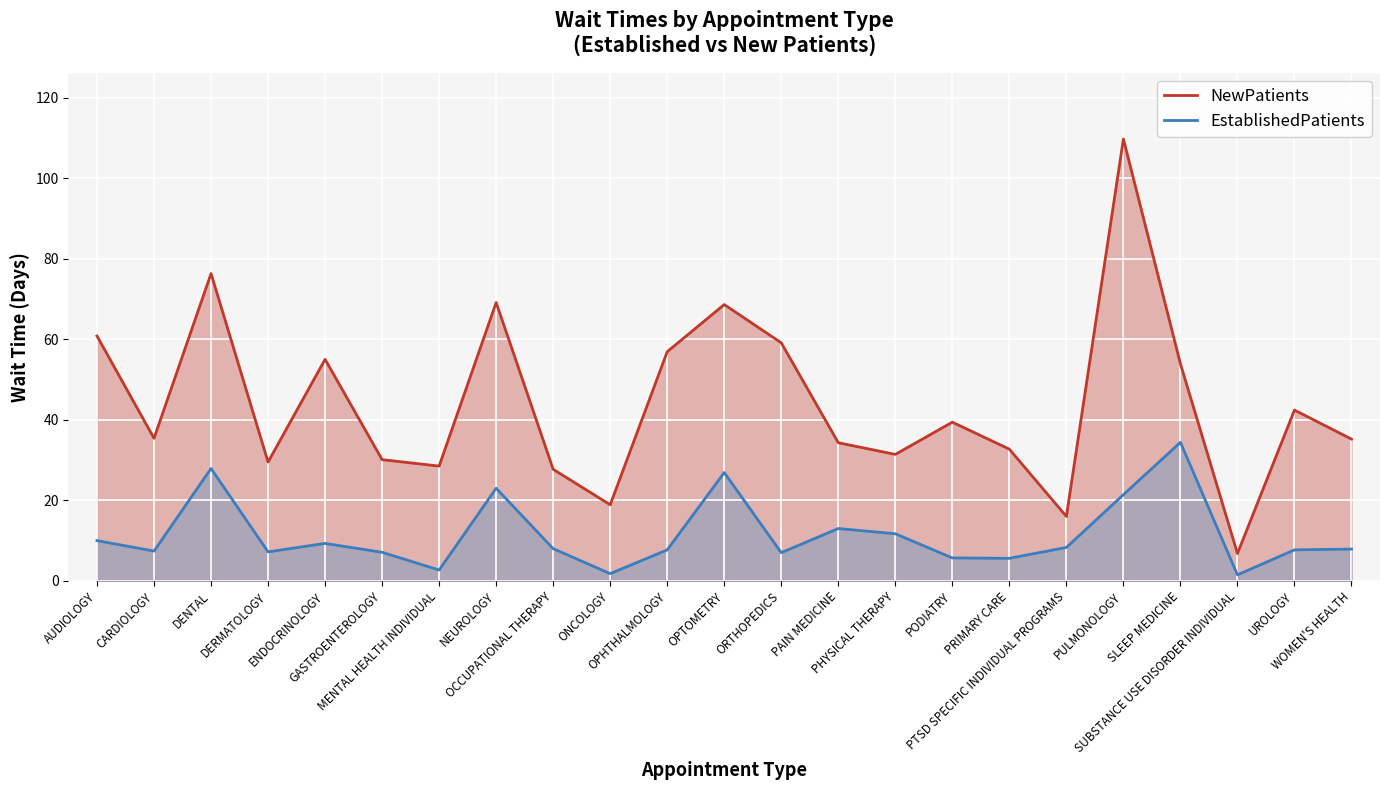

What is the sum of all NewPatients values?

1017.7